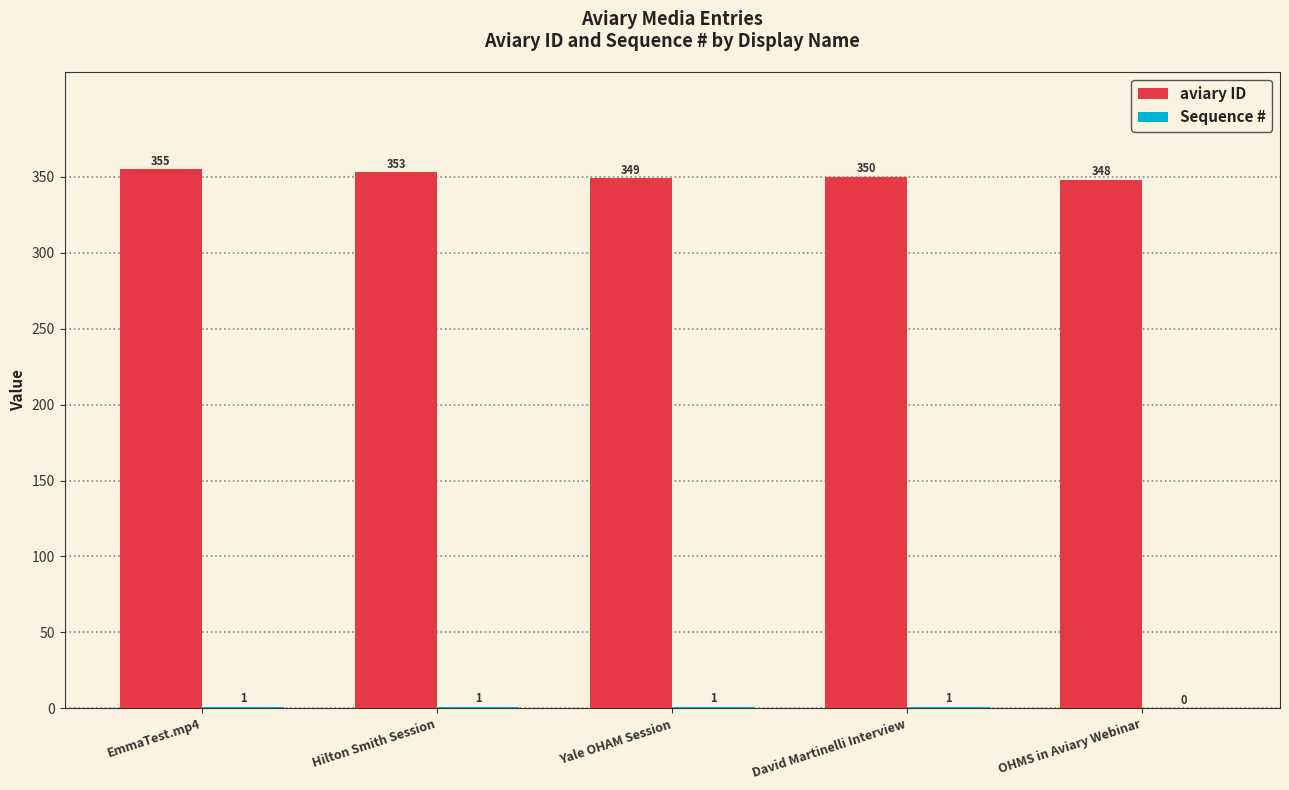

How many groups of bars are there?

5